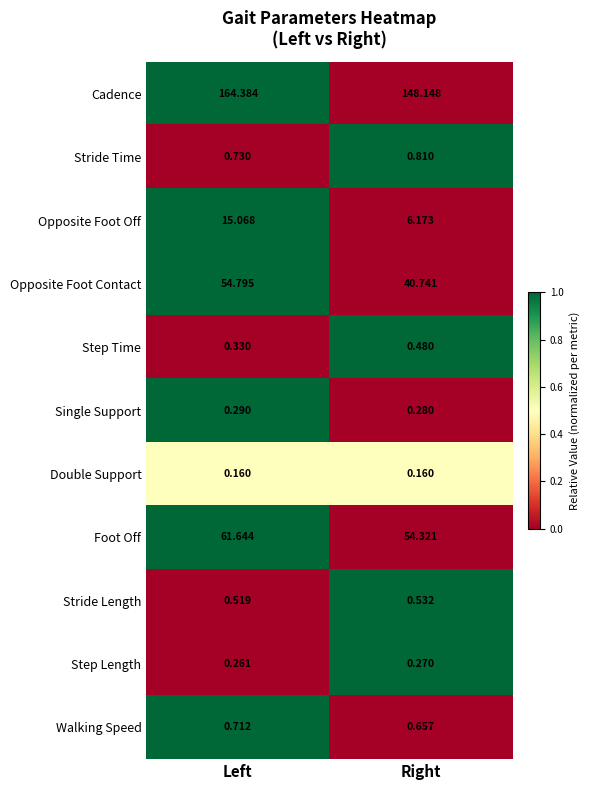

Which series changed the most between Left and Right?

Cadence